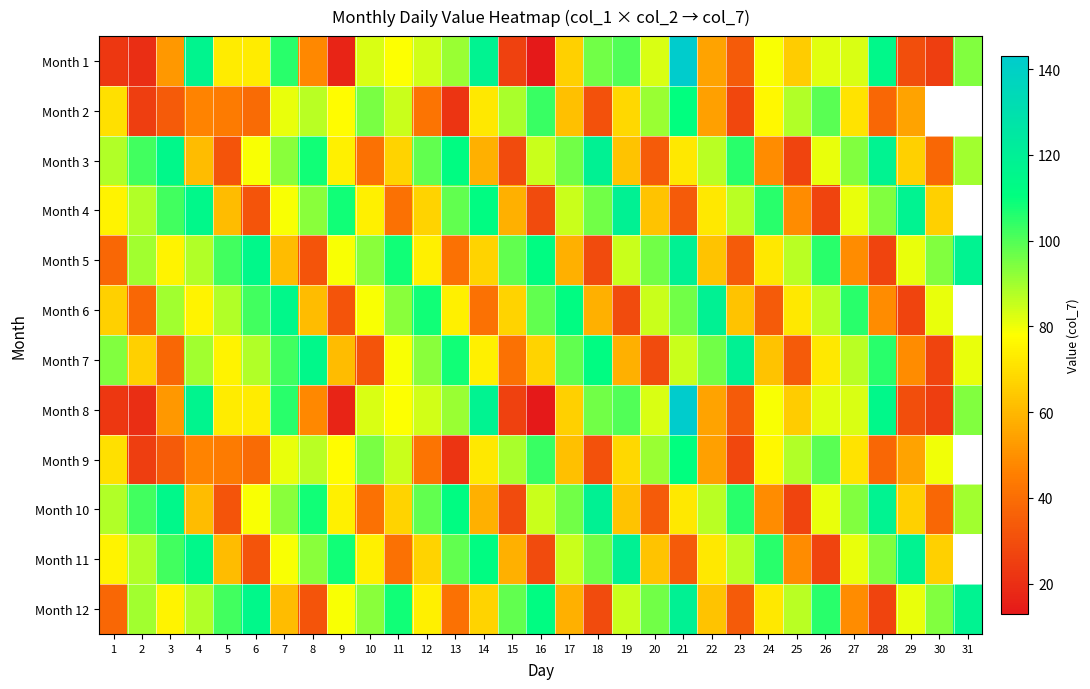

Is it true that Month 3 equals 79.0 at 6?

True